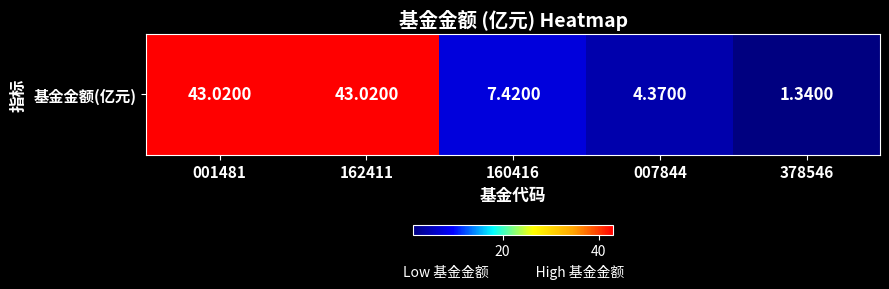

Reading right to left, transcribe all the data shown in this chart.

1.3	4.4	7.4	43.0	43.0